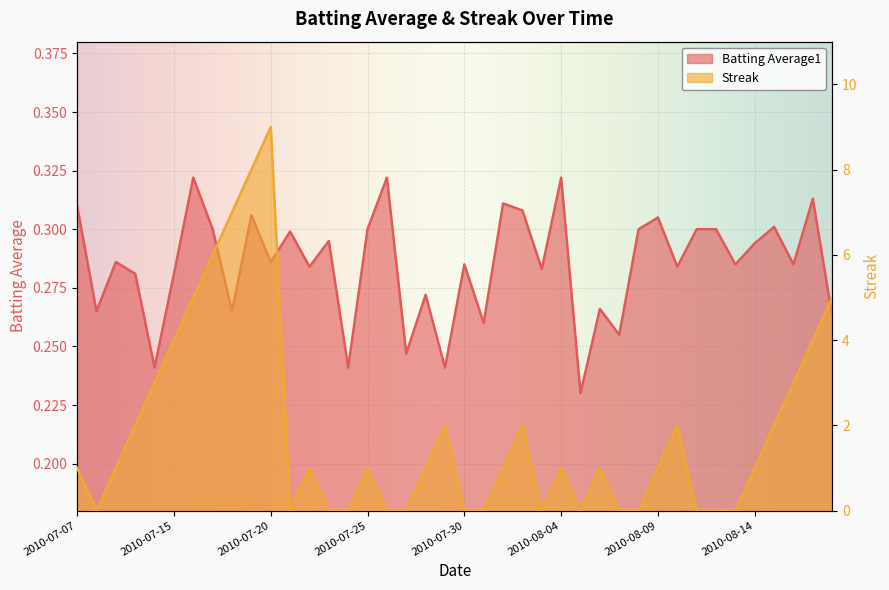

What is the difference between the maximum and minimum values in the Batting Average1 series?

0.1